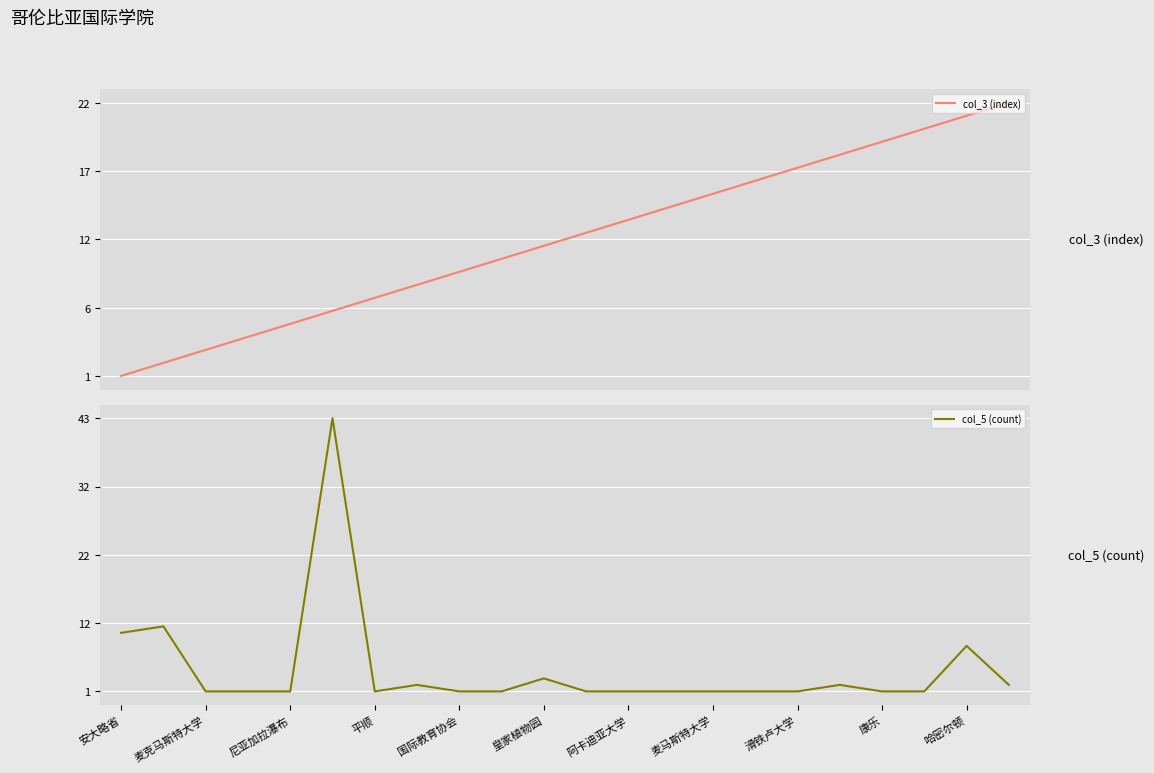

True or false: col_3 (index) and col_5 (count) intersect in this chart.

True